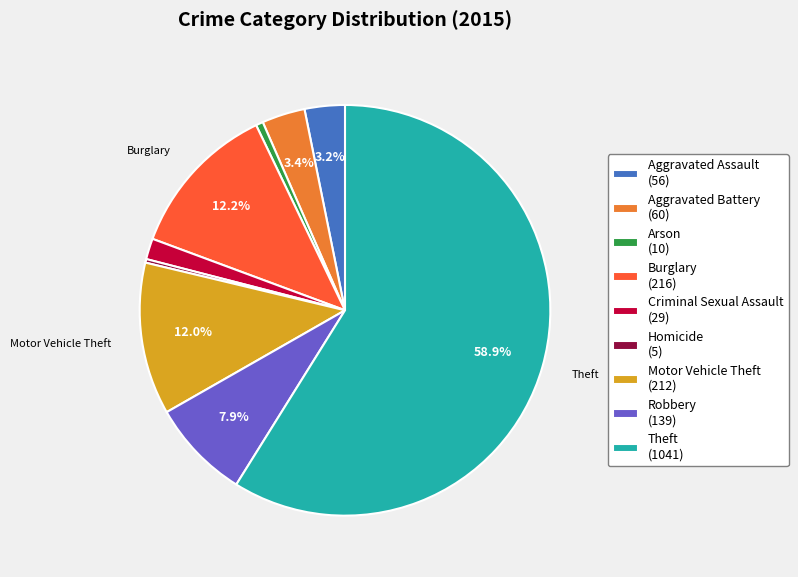

Is it true that Aggravated Battery is 3% of the pie?

True